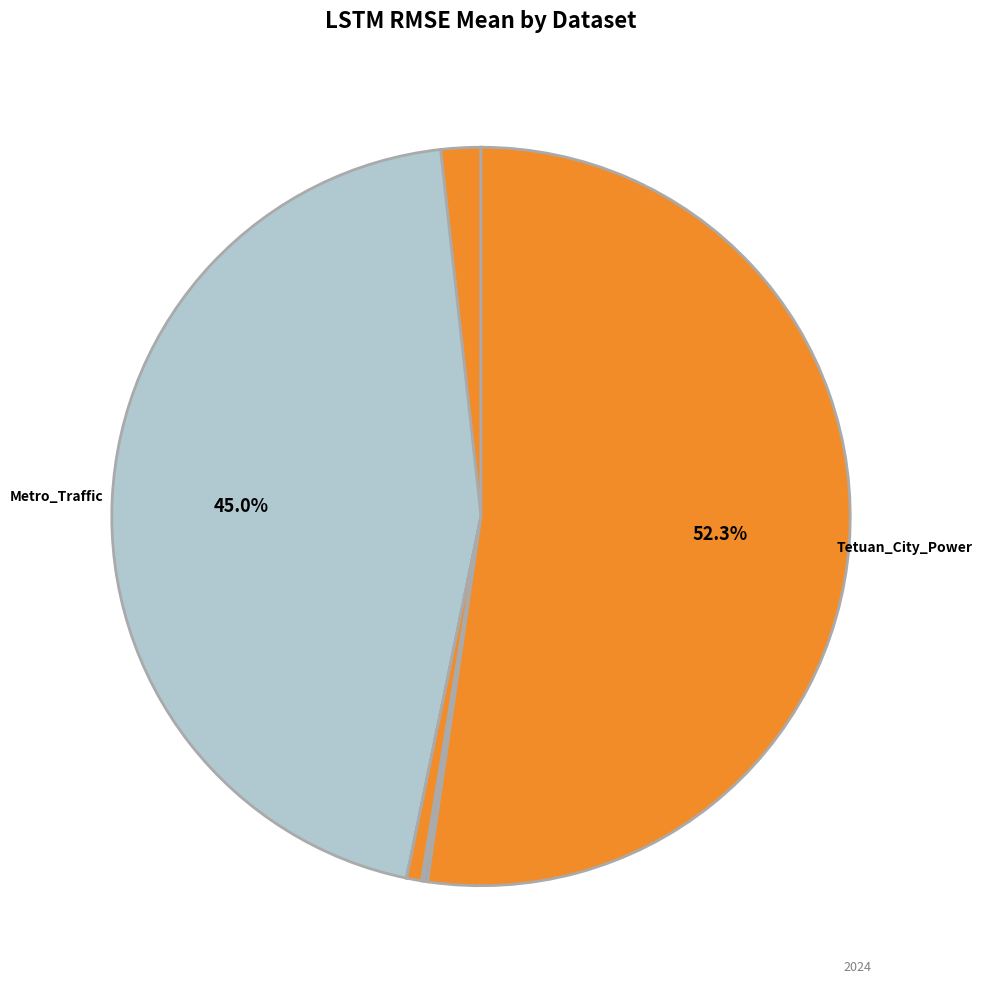

How many slices are in this pie chart?

8